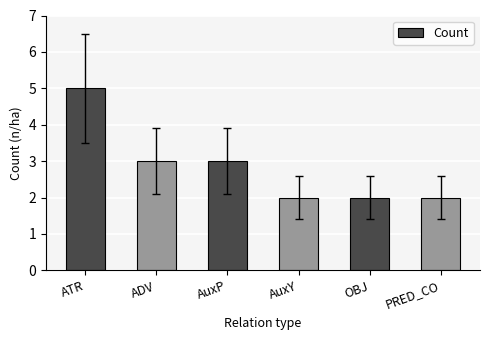

Approximately how many times larger is the value at AuxP compared to PRED_CO?

1.5